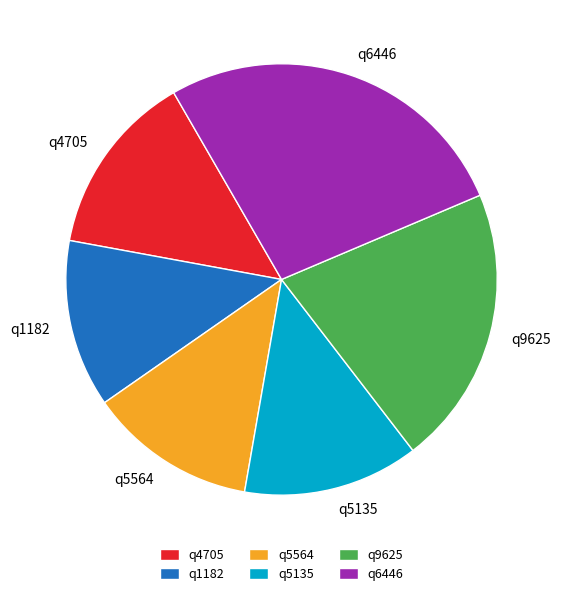

Is it true that q5135 is 7% of the pie?

False